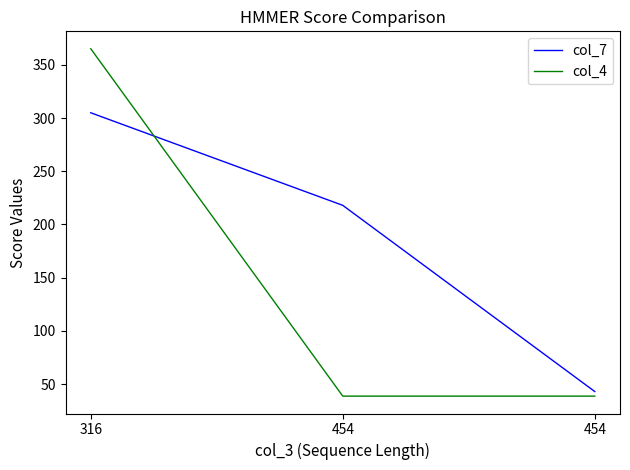

How many distinct data groups are displayed?

2